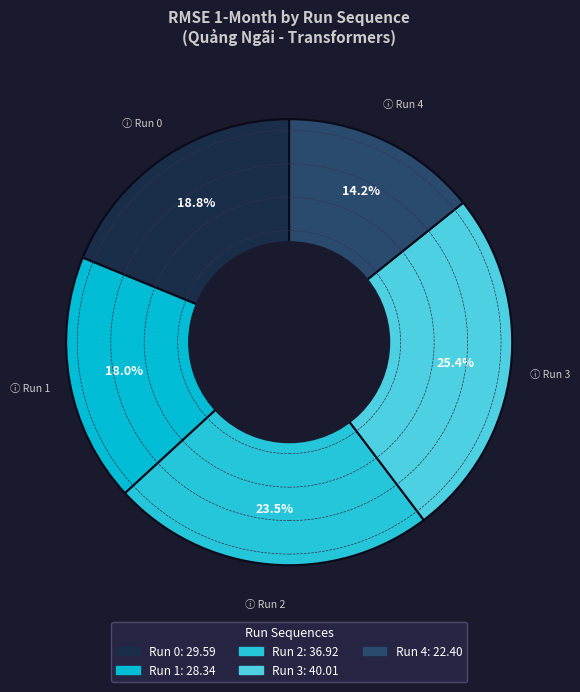

Is Run 0 the majority of the pie?

No